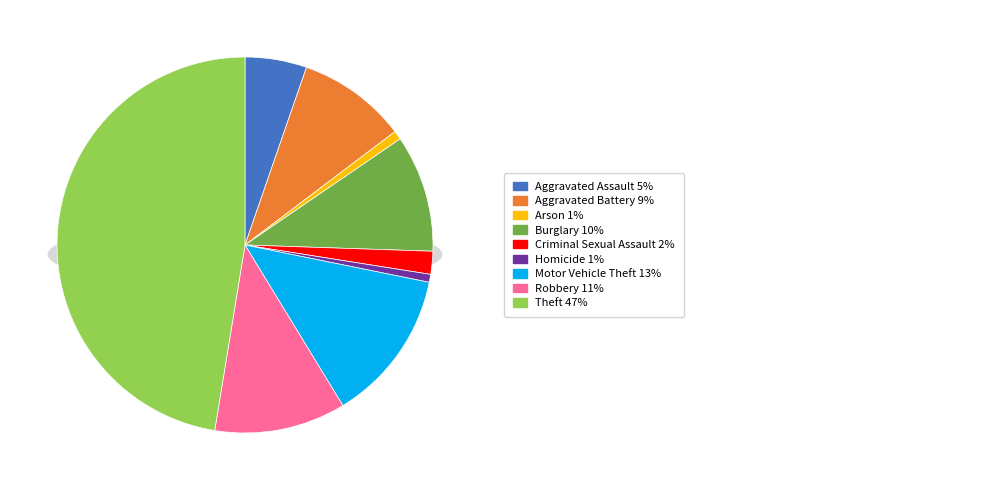

To the nearest percent, what percentage of the pie is Aggravated Battery?

9%